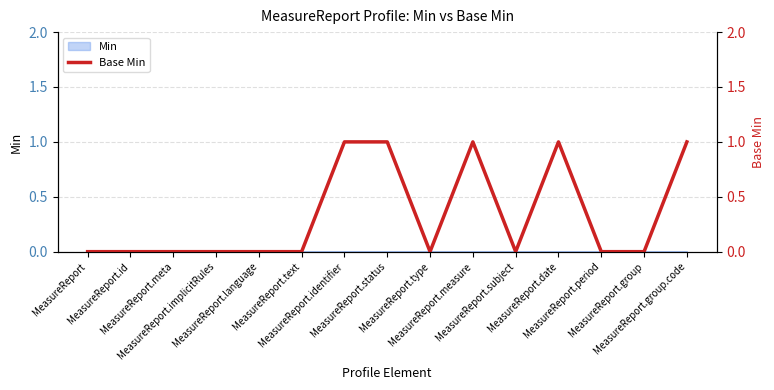

Reading left to right, what are all the values shown in this chart?

0	0	0	0	0	0	1	1	0	1	0	1	0	0	1